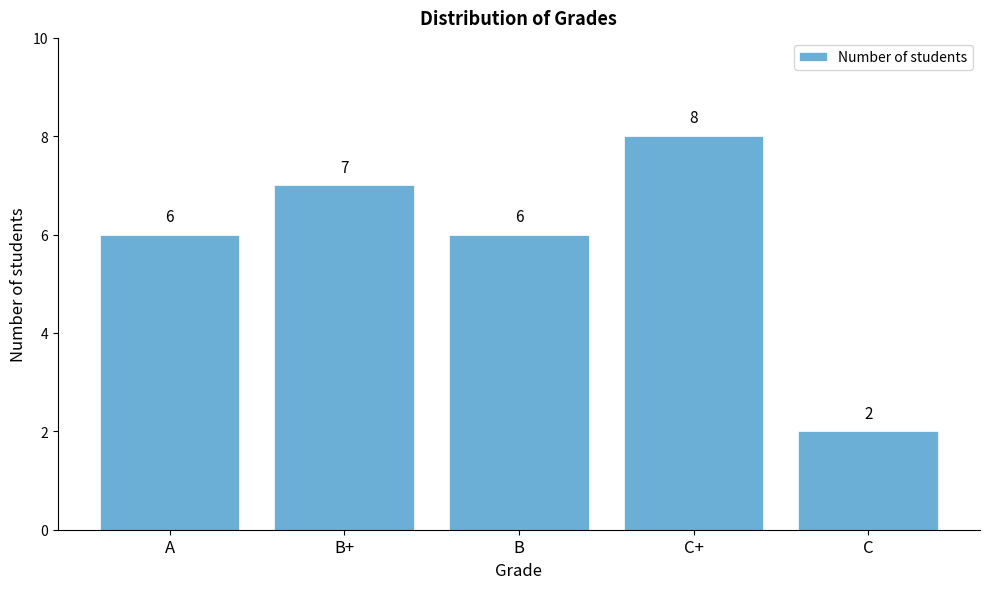

Reading left to right, what are all the values shown in this chart?

6	7	6	8	2